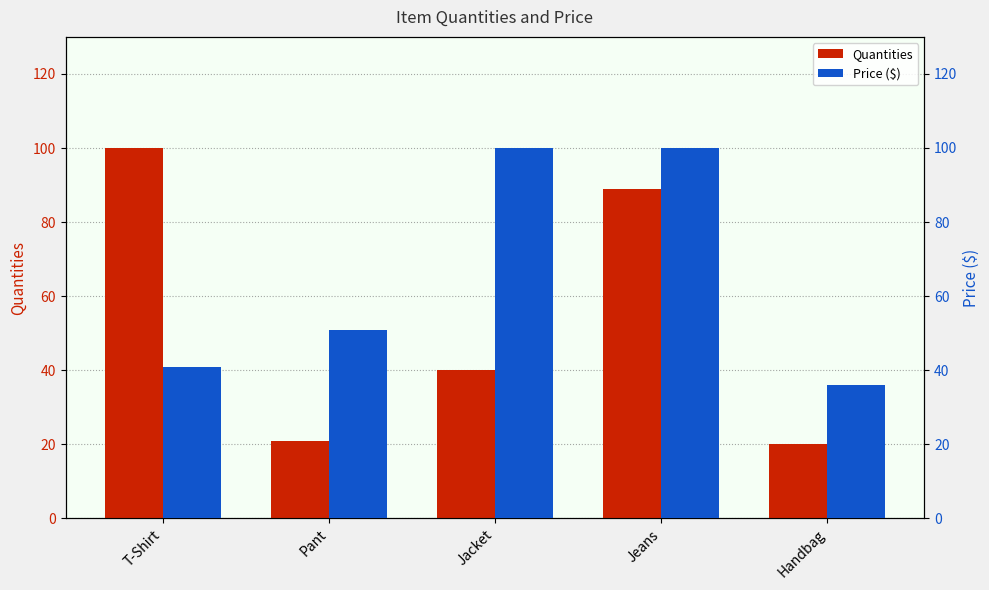

Rank the series by their maximum value, from highest to lowest.

Quantities, Price ($)